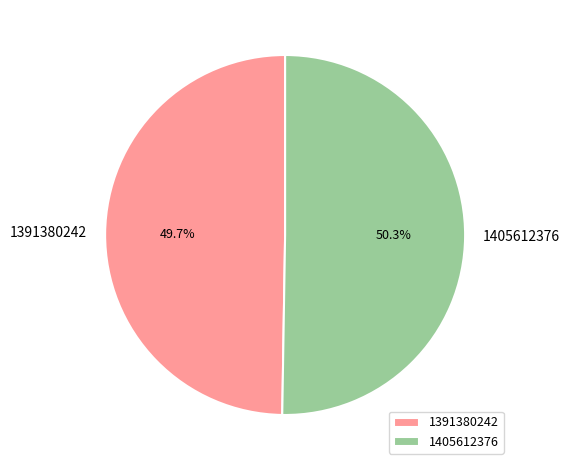

Combined, do 1405612376 and 1391380242 account for over 50%?

Yes